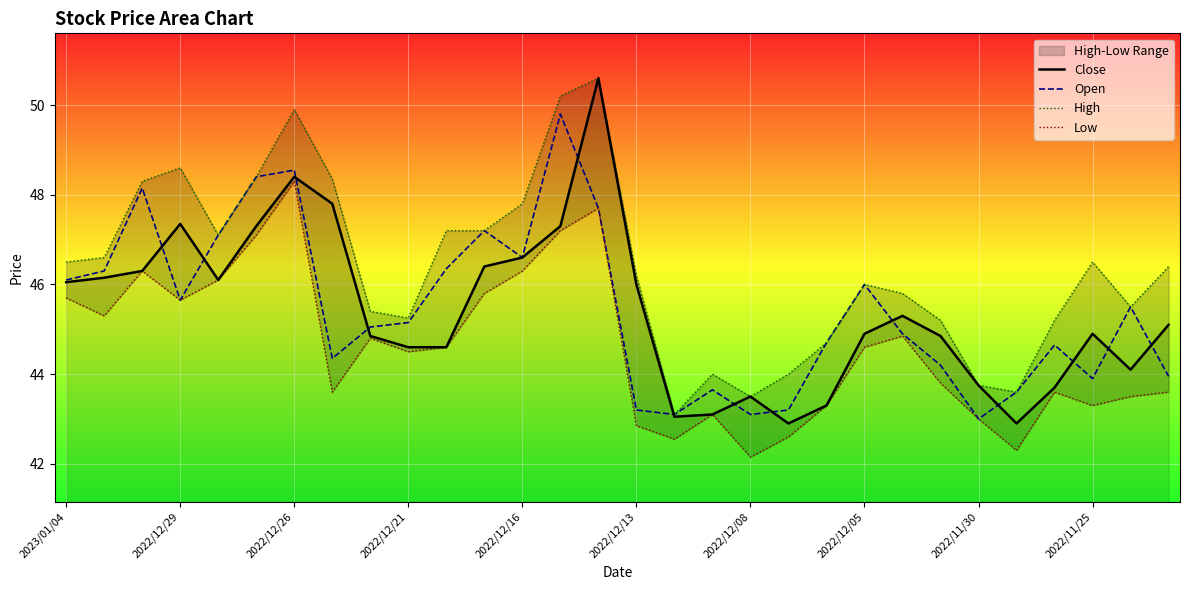

Which series has the widest spread of values?

Close